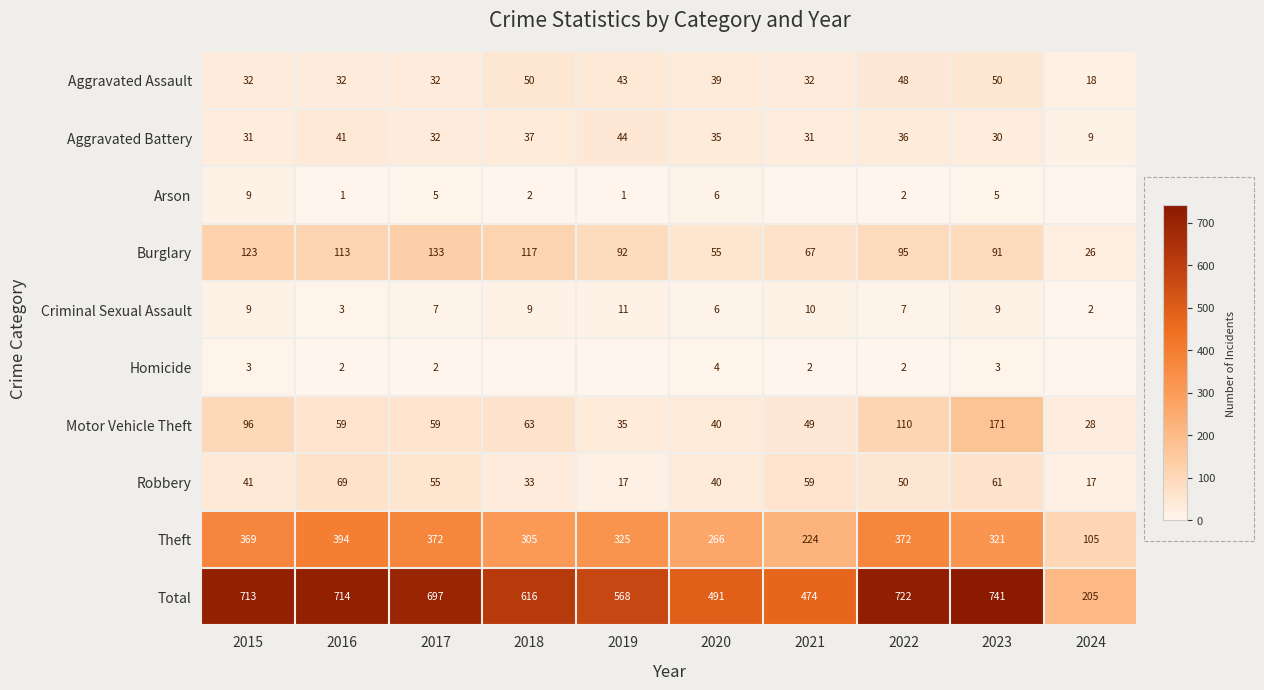

What is the difference between the highest and lowest values at 2019?

568